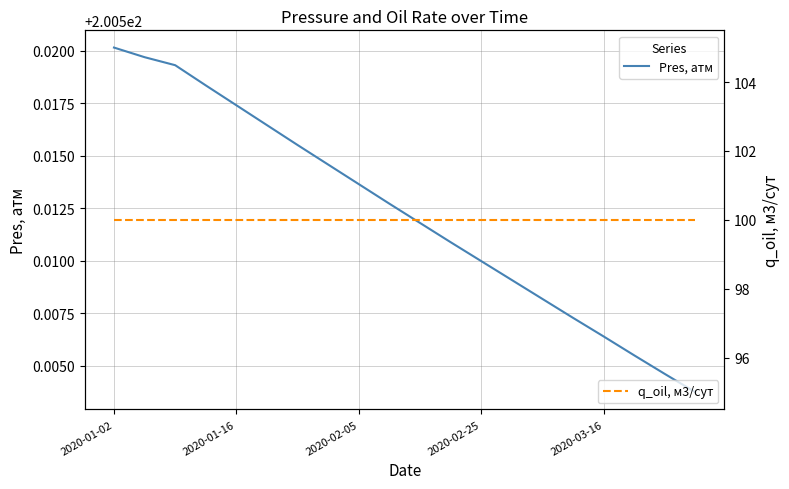

What is the total value across all series at 6?

300.5